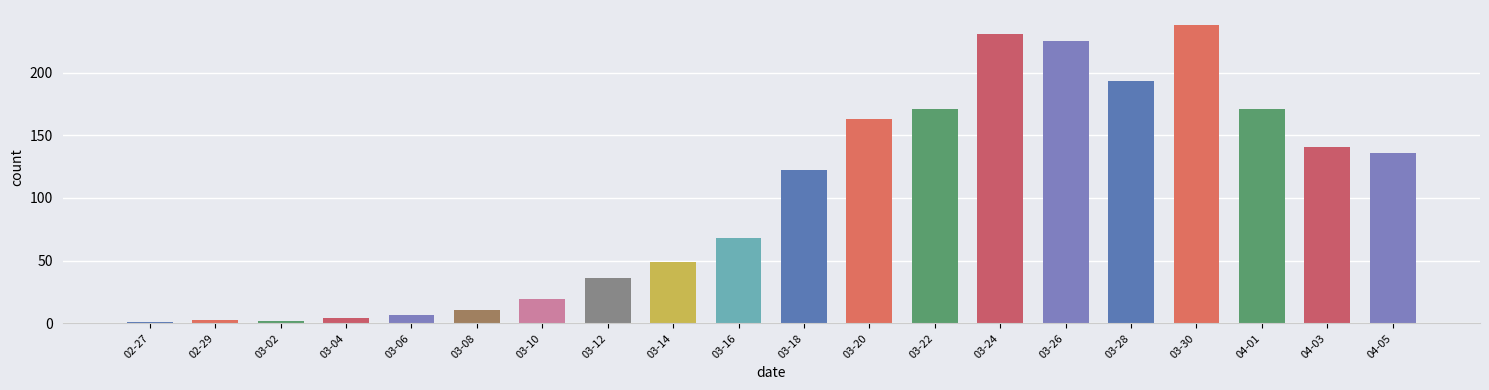

What is the sum of all values?

1991